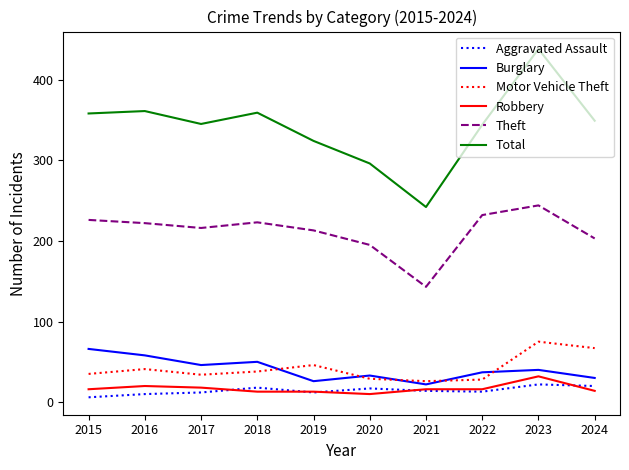

What are all the series names shown in the legend?

Aggravated Assault, Burglary, Motor Vehicle Theft, Robbery, Theft, Total